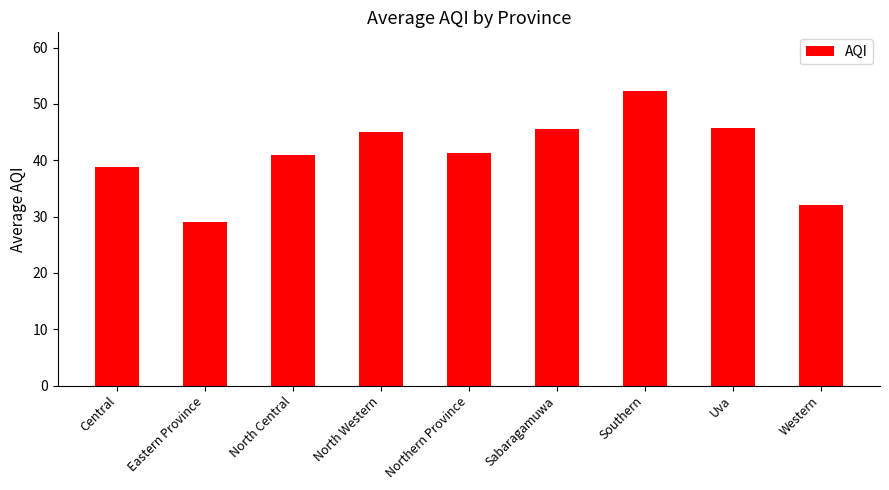

Is it true that the value at Central is 38.8?

True